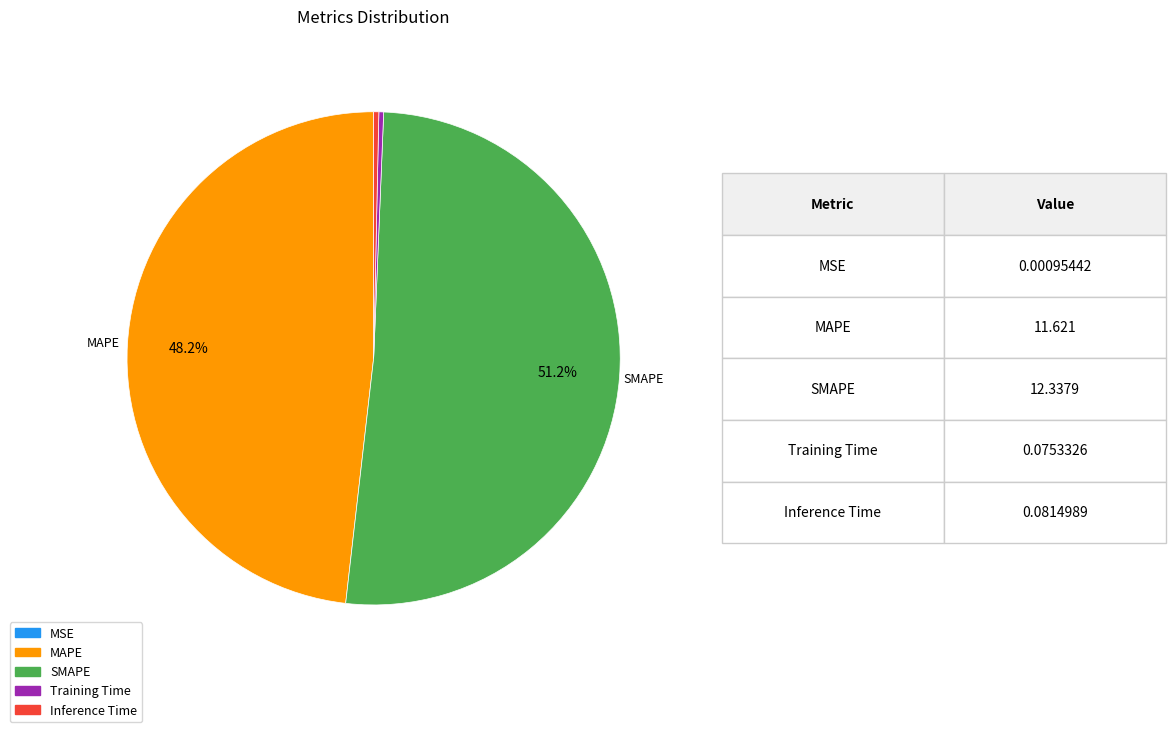

Which slice is the largest?

SMAPE